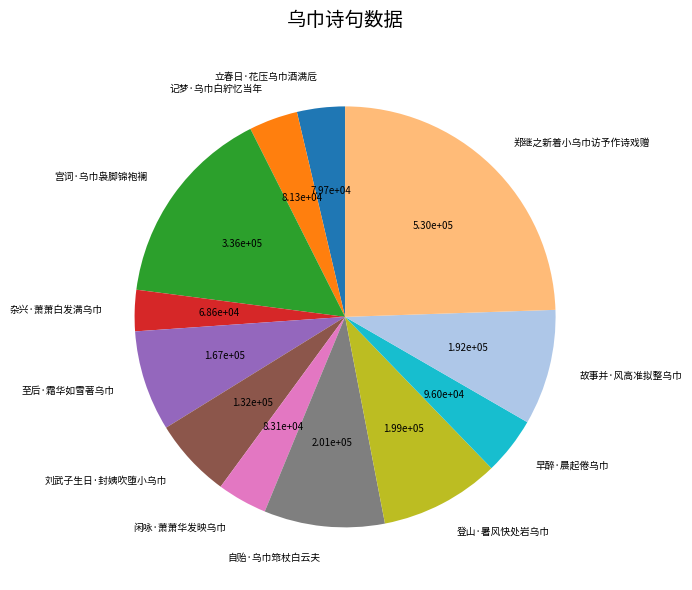

Which category has the smallest portion of the pie?

杂兴·萧萧白发满乌巾